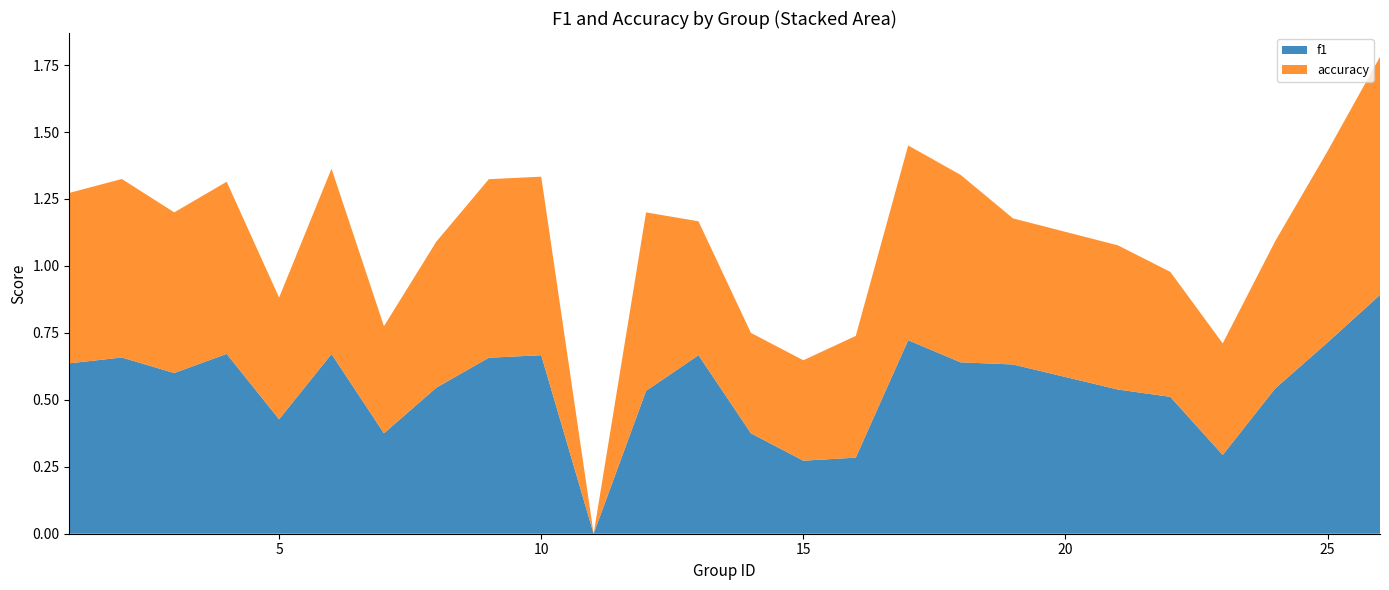

What is the maximum value for f1?

0.9